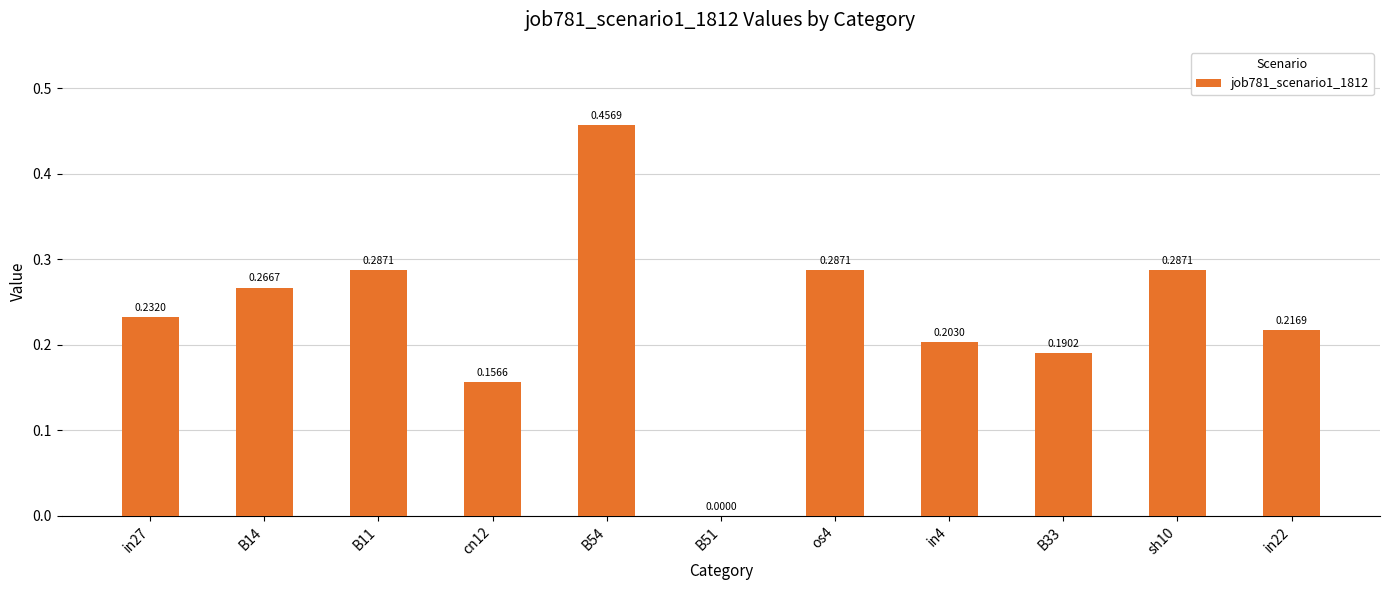

Which has a higher value, cn12 or in27?

in27